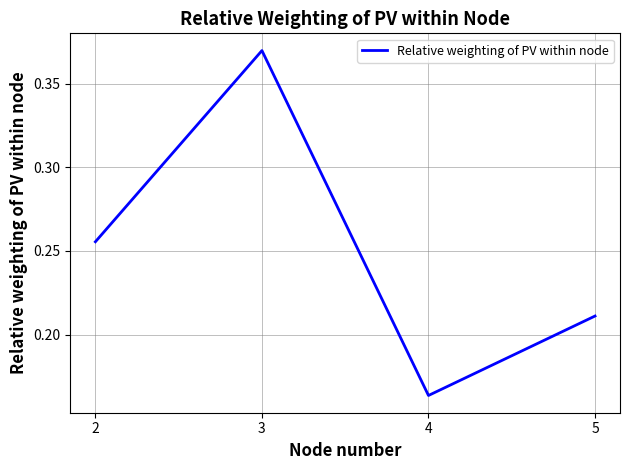

Rank the categories by value from lowest to highest.

4, 5, 2, 3